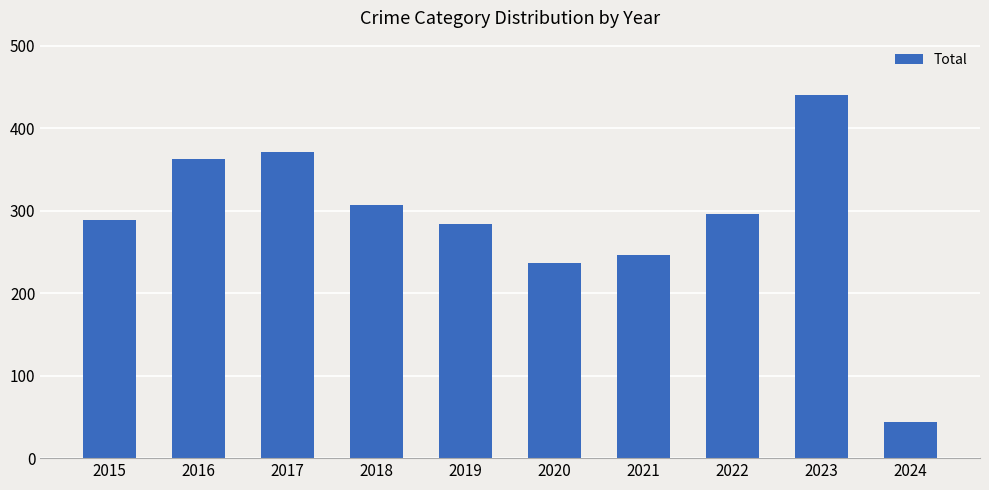

Does the chart contain stacked bars?

No